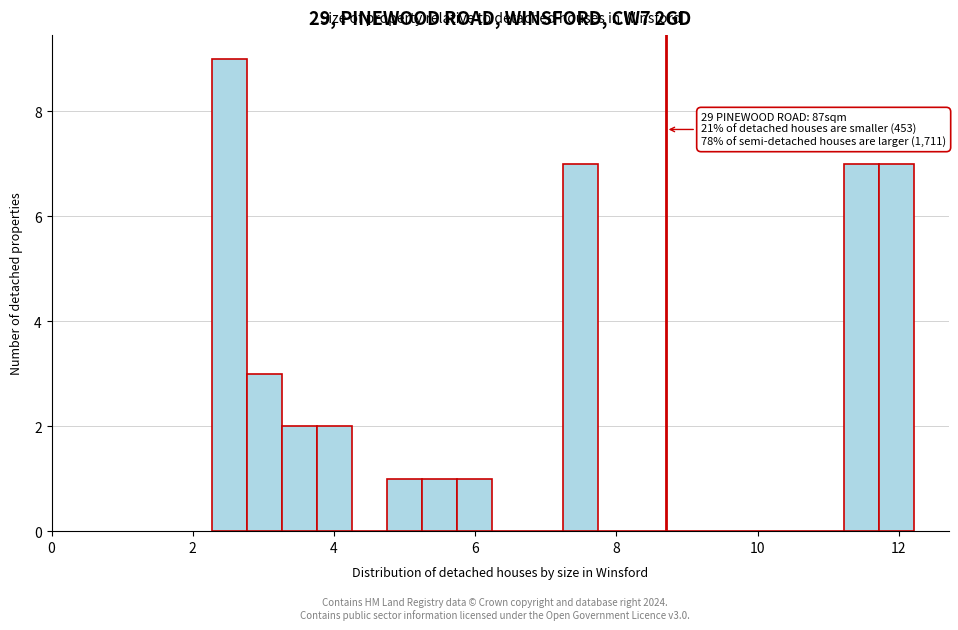

Read against the x-axis, roughly where is the centre of the tallest bar?

2.6